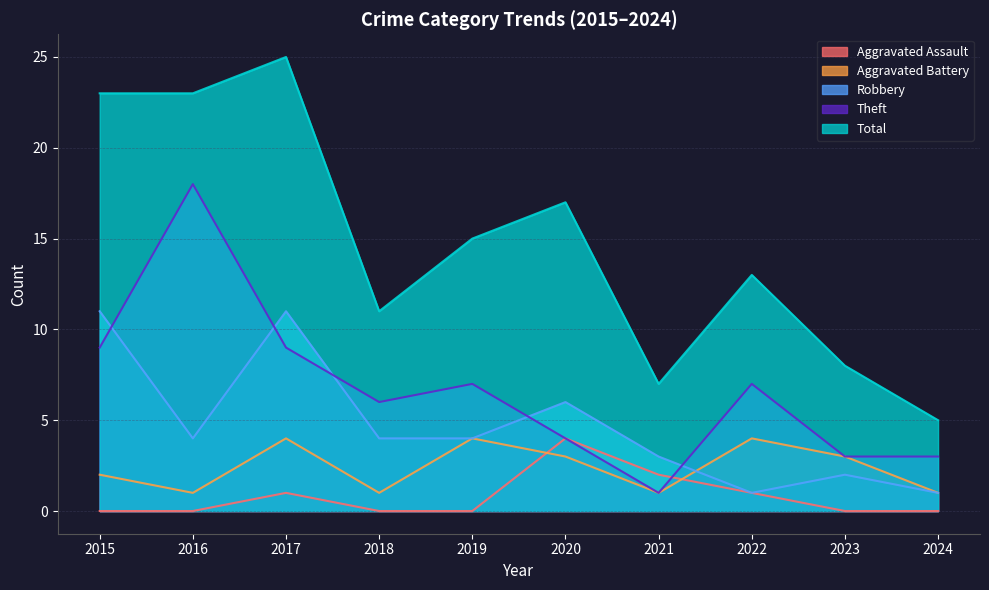

What is the difference between the maximum and minimum values in the Total series?

20